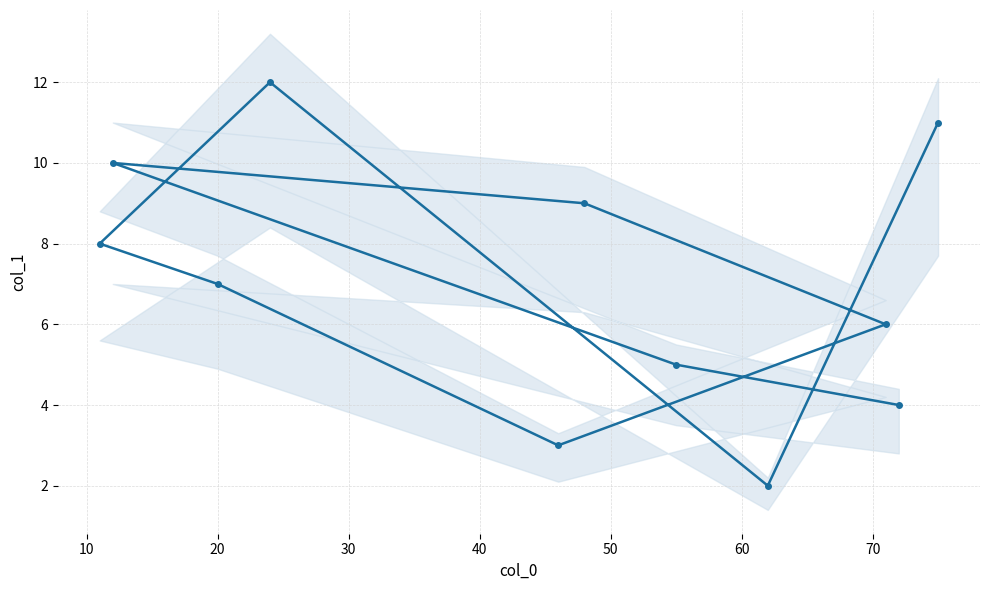

How many categories are shown in the chart?

11